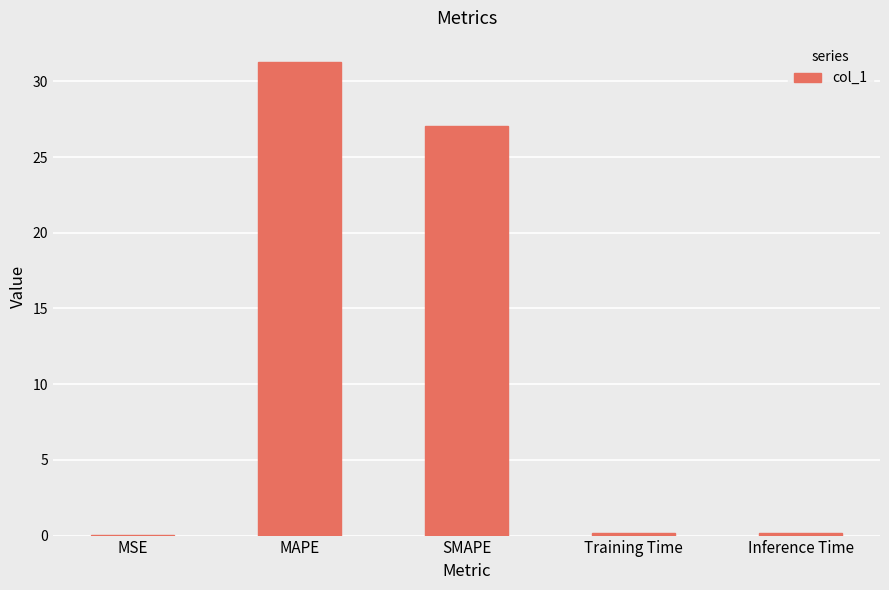

Which category has the highest value across all series?

MAPE